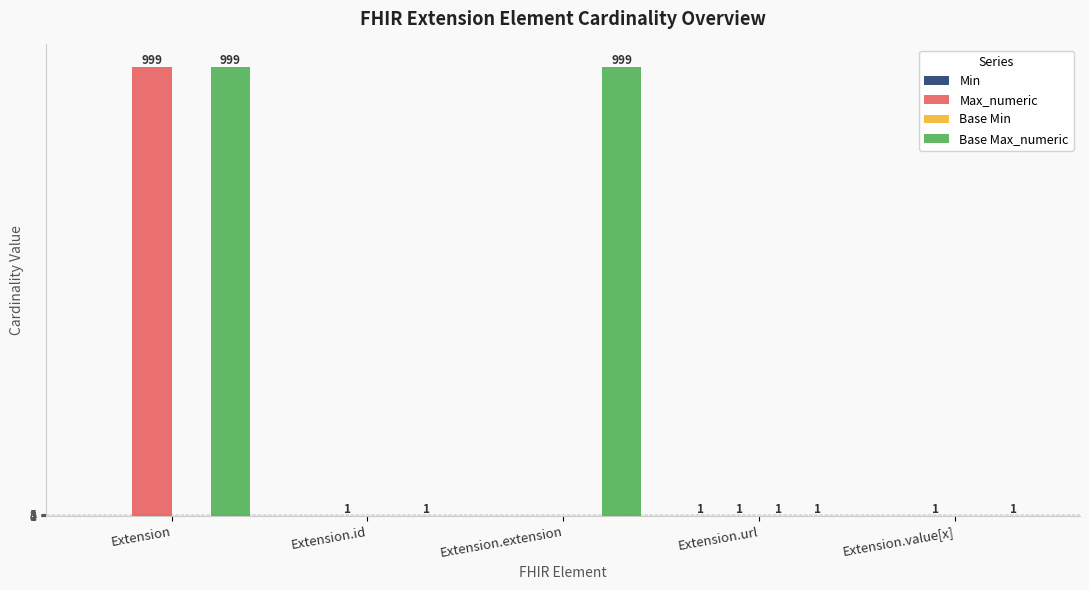

What is the average value of the Base Max_numeric series?

400